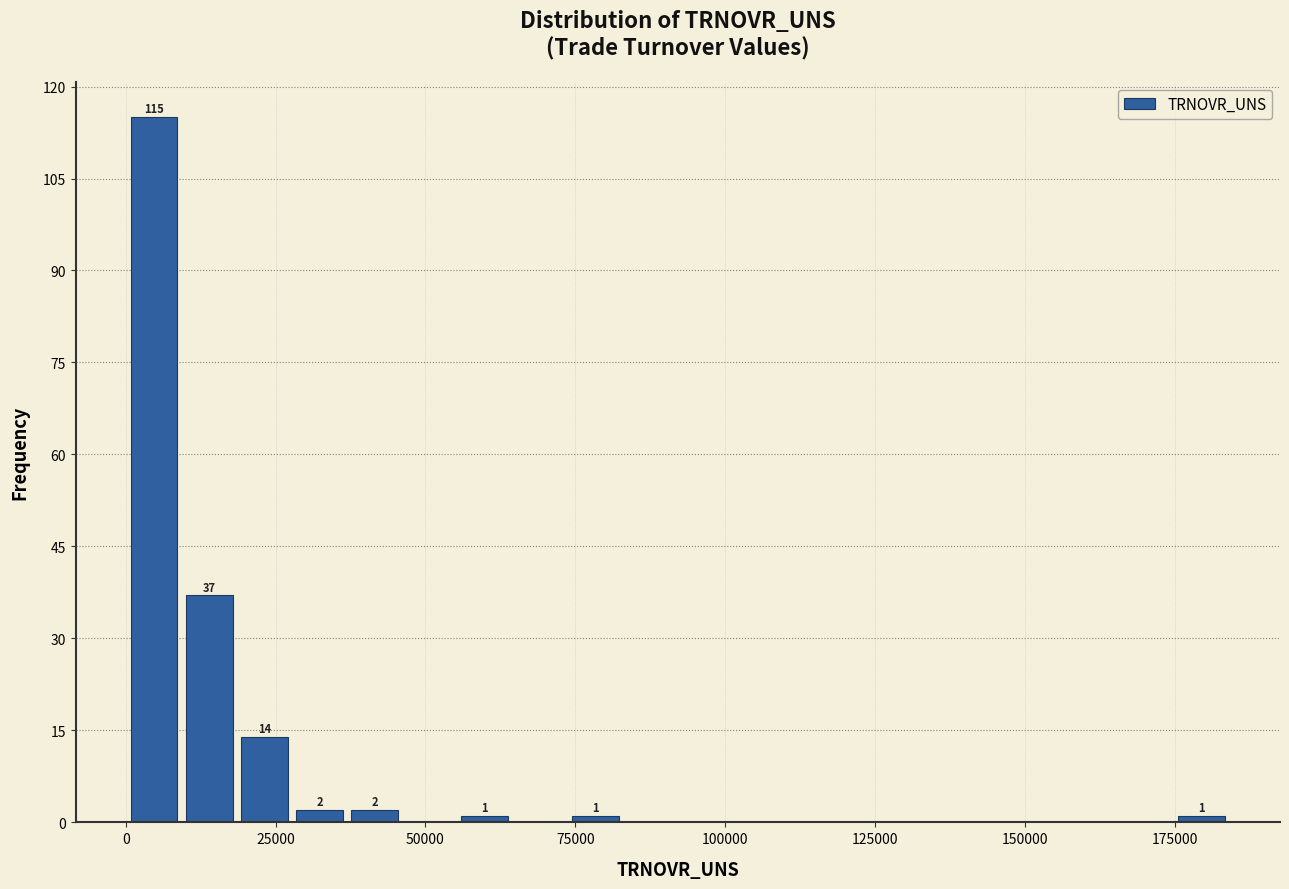

Read against the x-axis, roughly where is the centre of the tallest bar?

5000